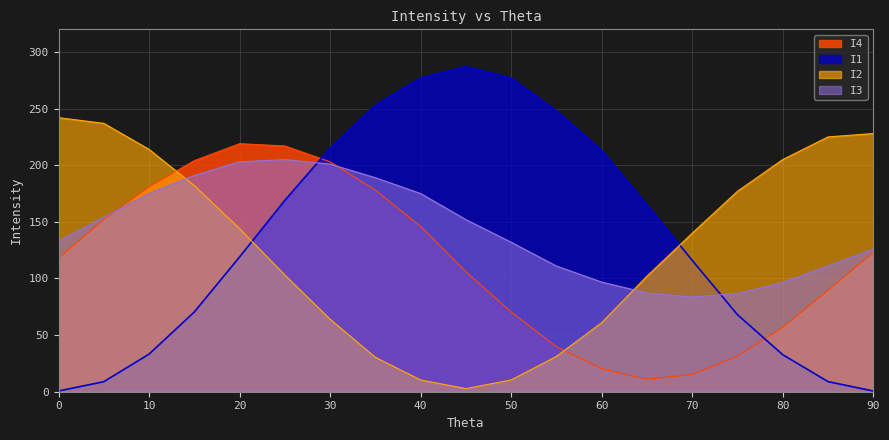

The value of I3 at 0 is 133.0. True or false?

True